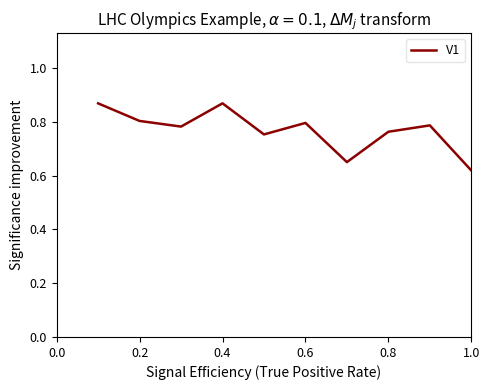

The chart shows a value of 0.9 at 1.0. True or false?

False